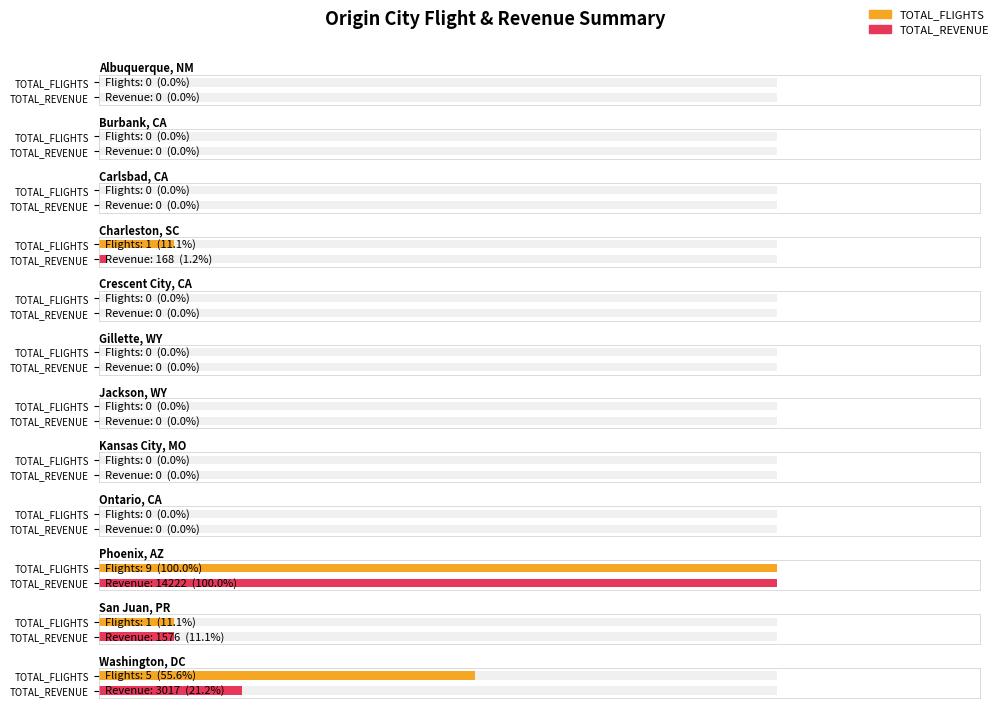

Does the chart contain any negative values?

No